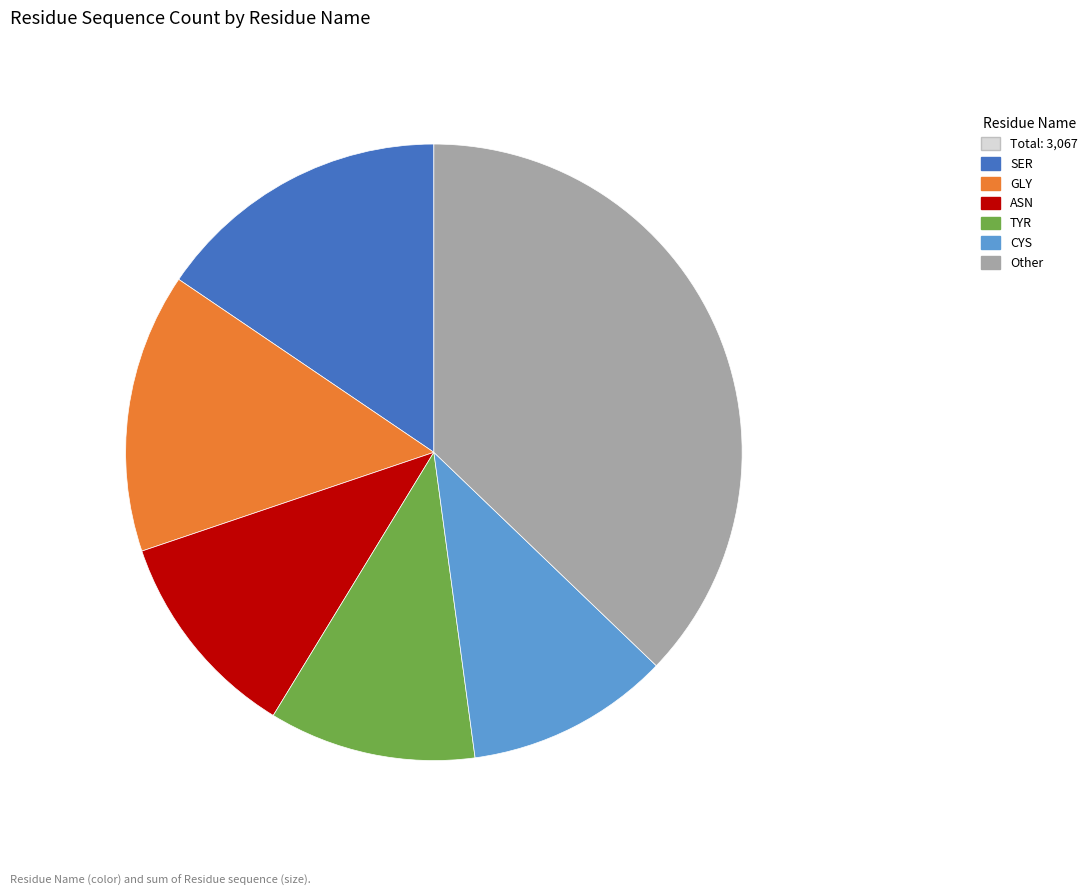

Is there any slice that represents more than half of the pie?

No